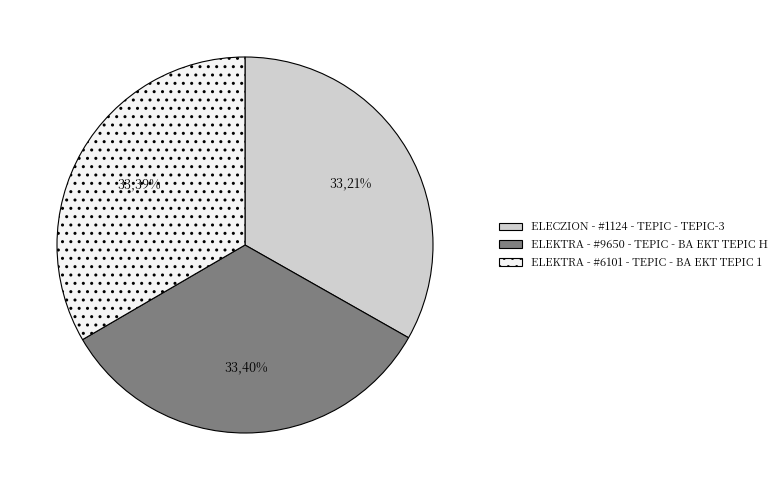

What percentage is the ELEKTRA - #9650 - TEPIC - BA EKT TEPIC H slice, to the nearest percent?

33%